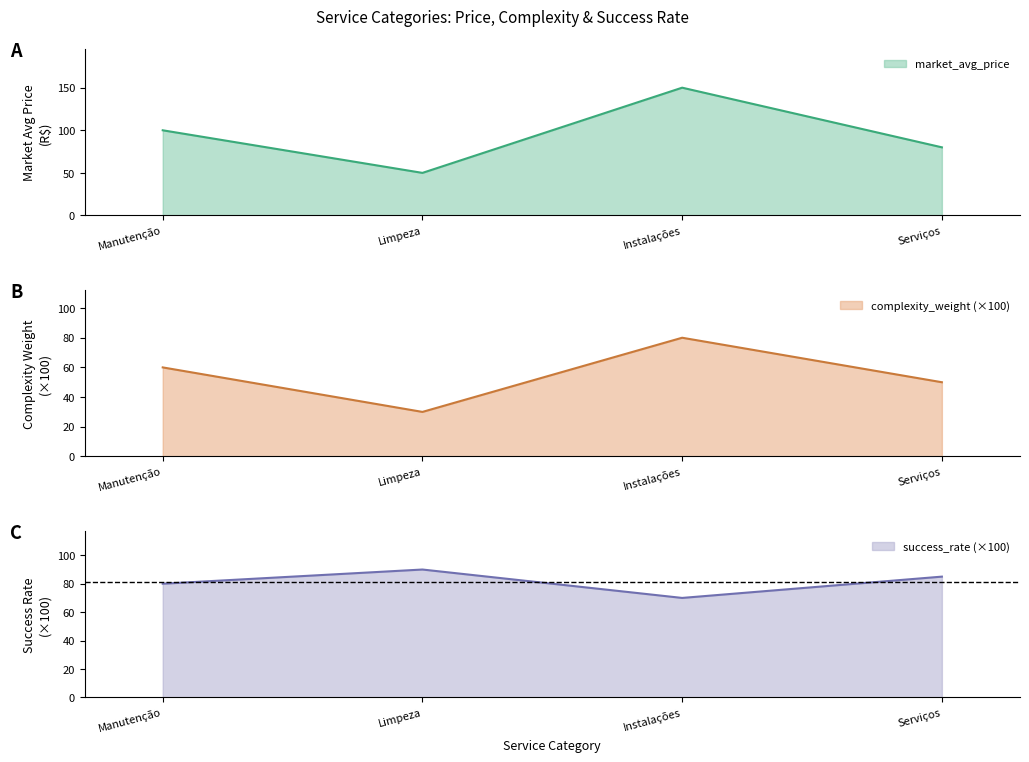

What is the difference between the second highest and minimum values in the success_rate series?

15